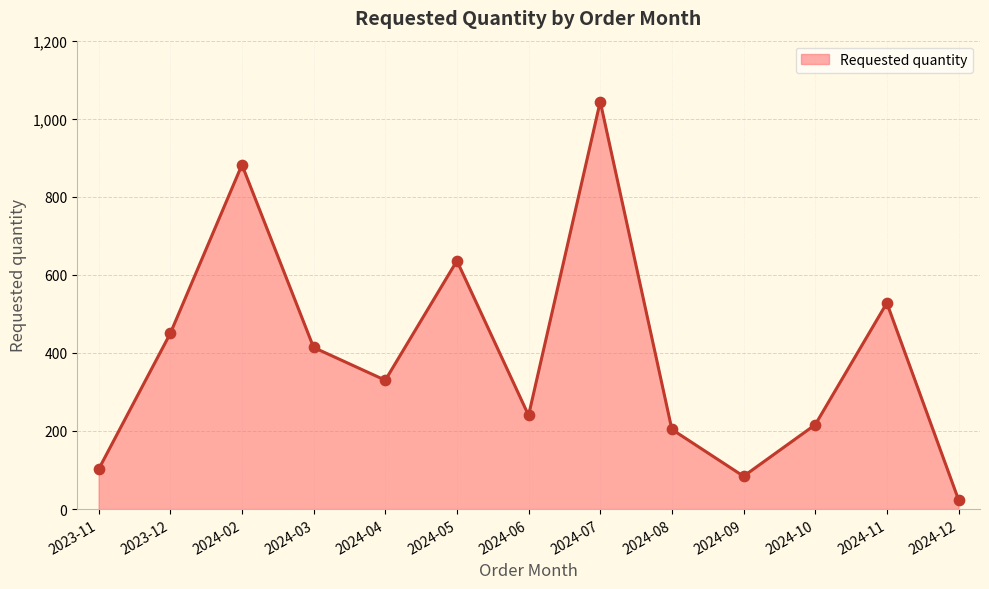

Which has a higher value, 2024-02 or 2023-12?

2024-02